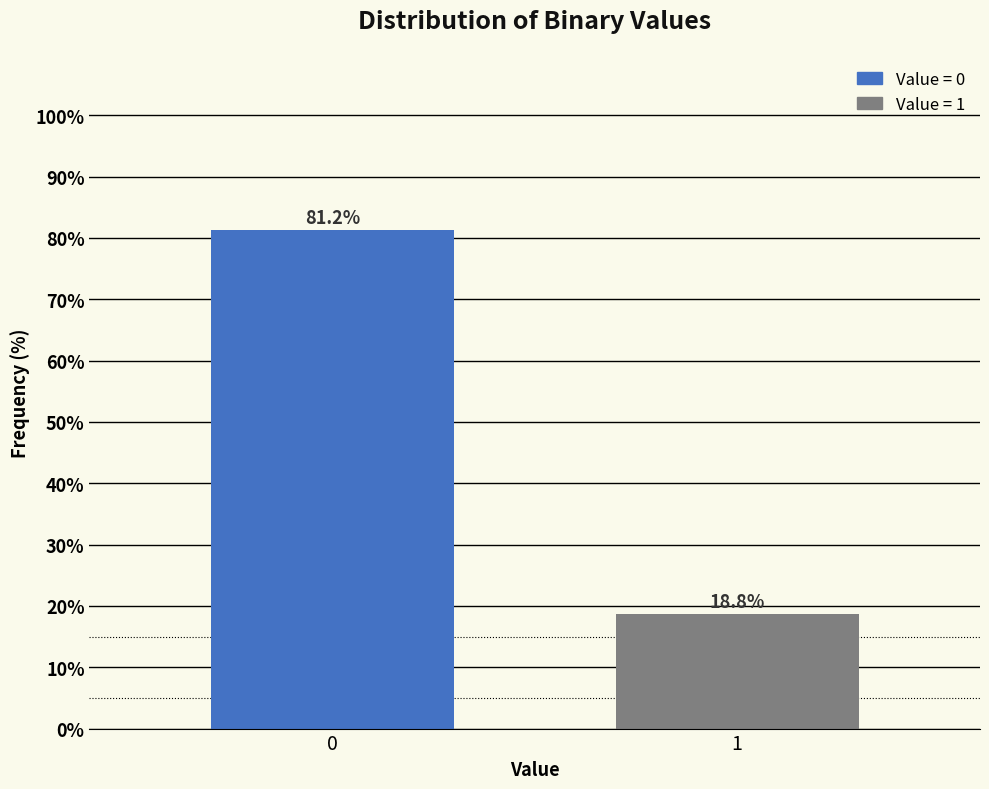

List the labels in order of value, smallest first.

1, 0